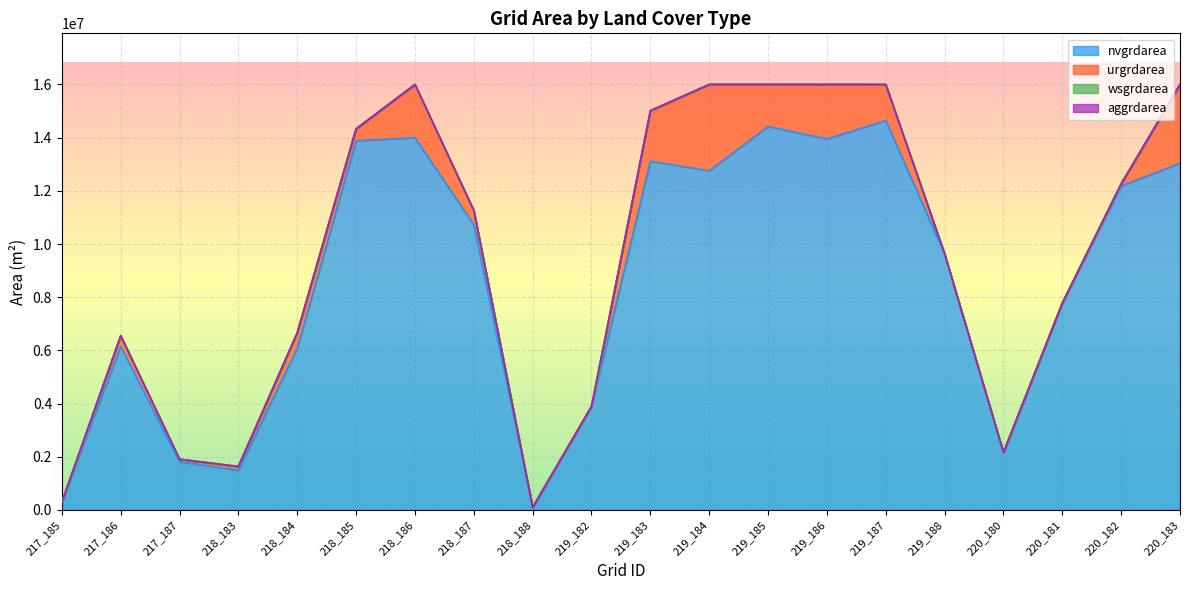

What is the maximum value shown in the chart?

14642100